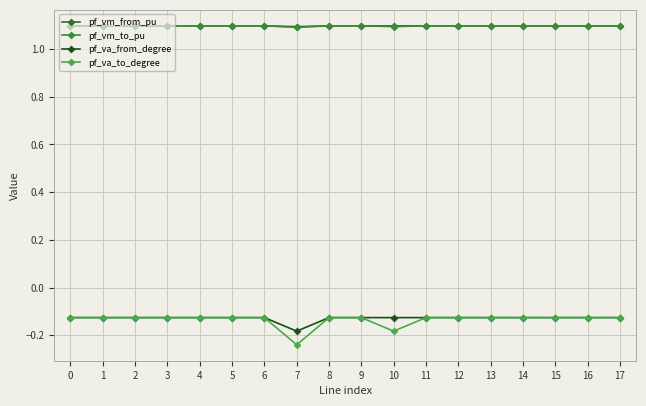

True or false: pf_va_from_degree has more than 2 interior local peaks.

False